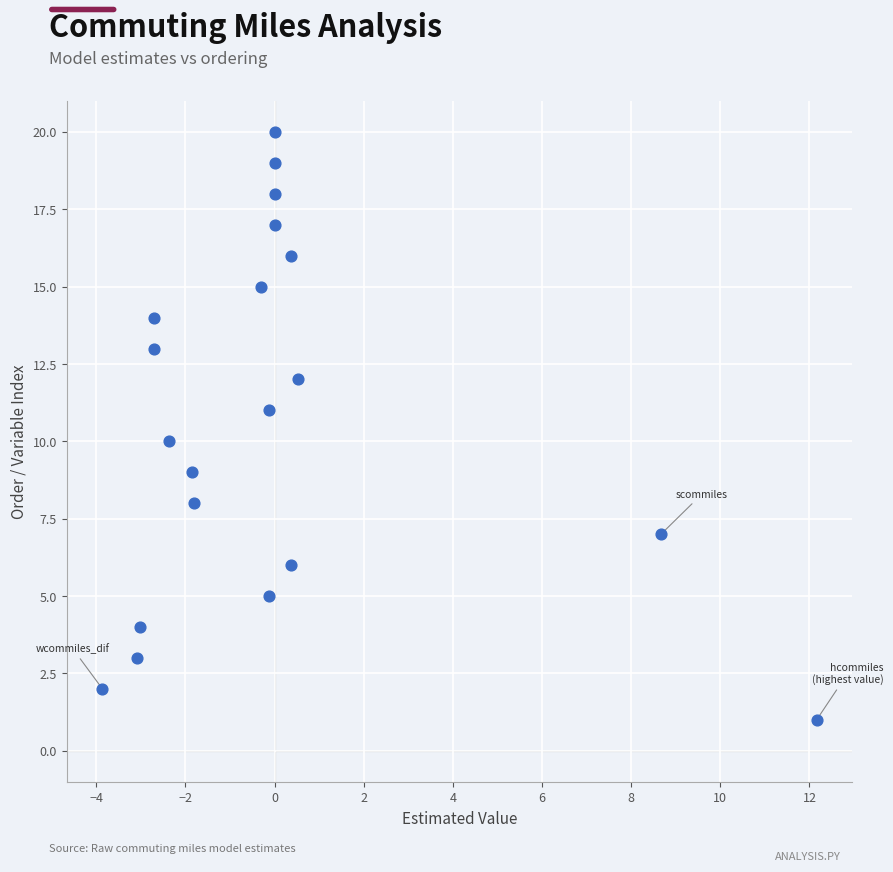

What is the range of Y values (max minus min)?

19